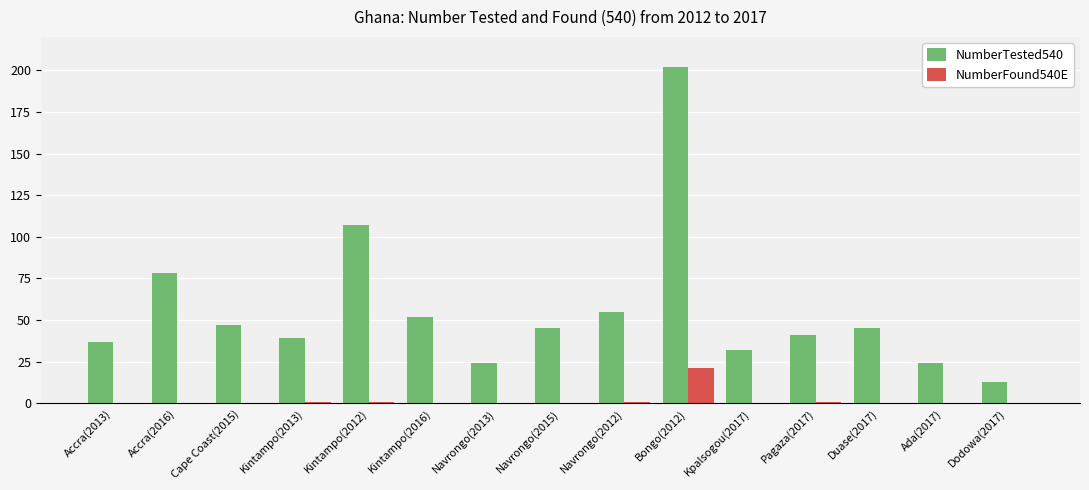

At which label does NumberFound540E reach its peak?

Bongo(2012)